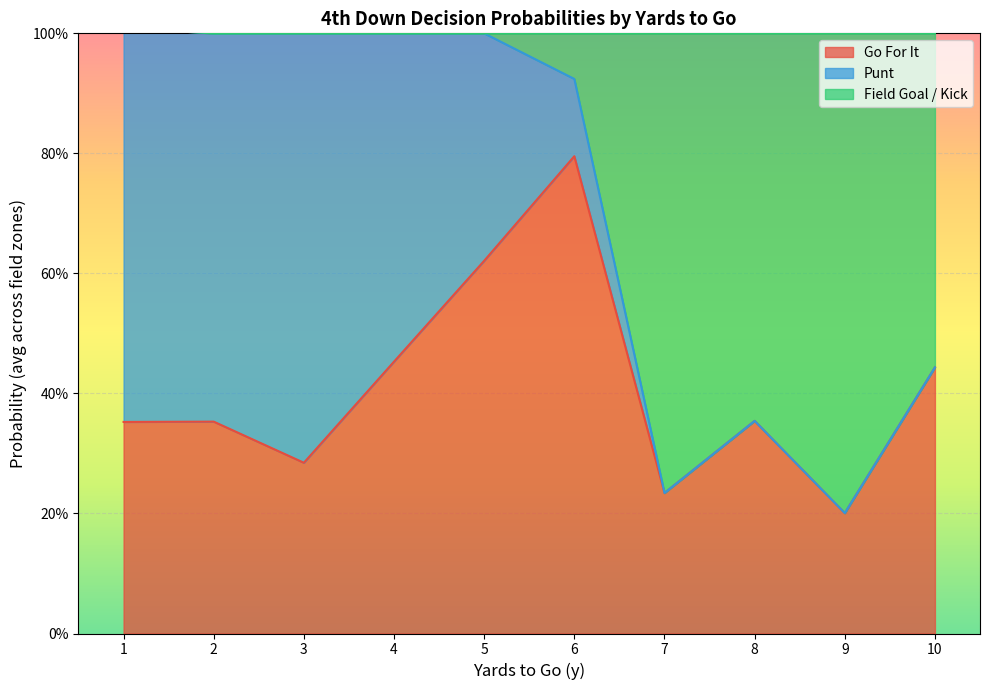

Which has a higher value, 4 or 7?

4